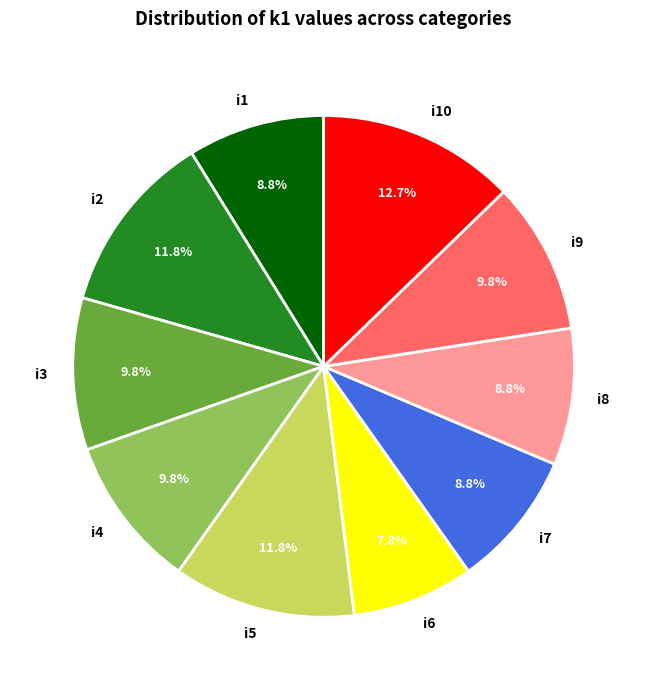

The i8 slice represents 1% of the pie. True or false?

False